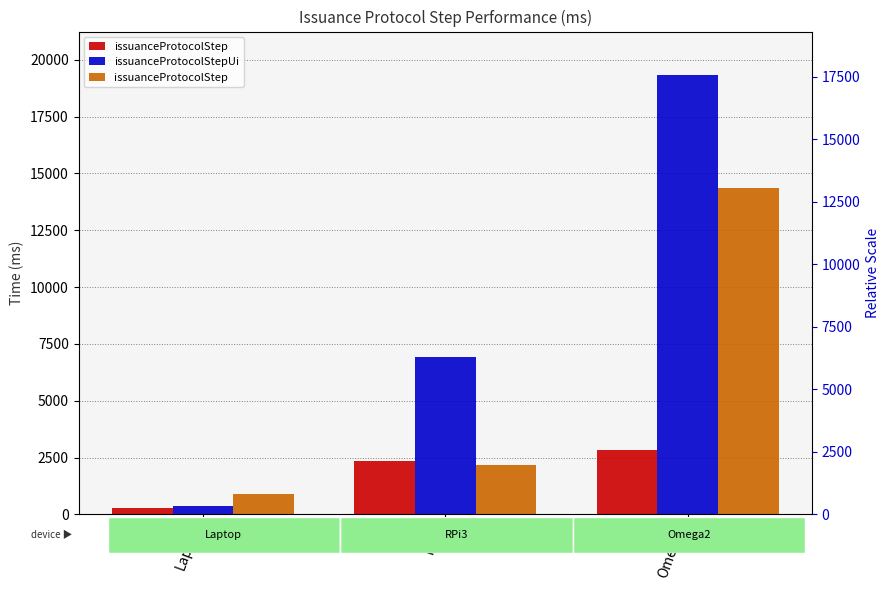

Which series has the largest range (max minus min)?

issuanceProtocolStepUi